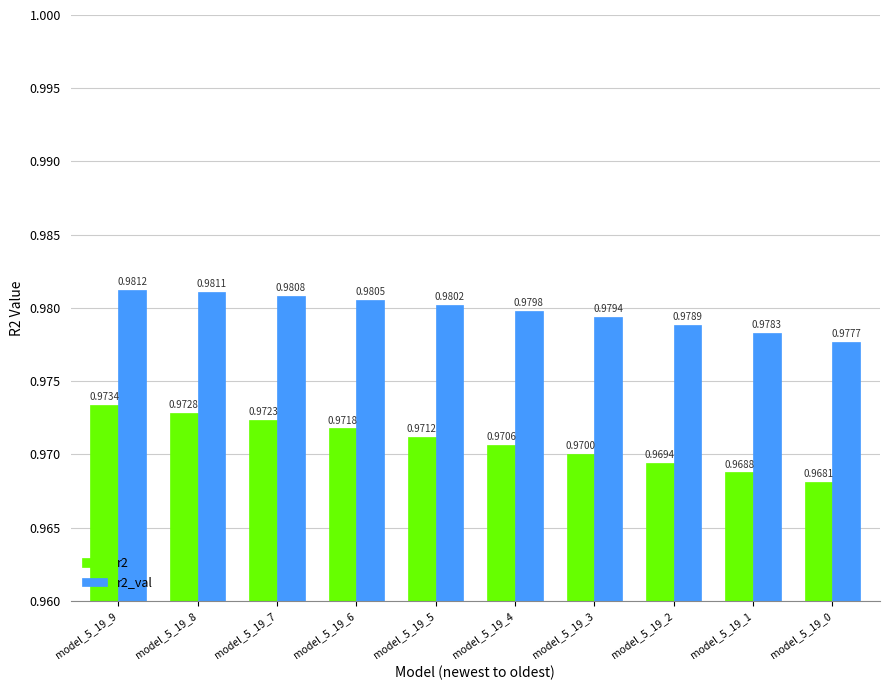

At how many categories does at least one series exceed 0?

10